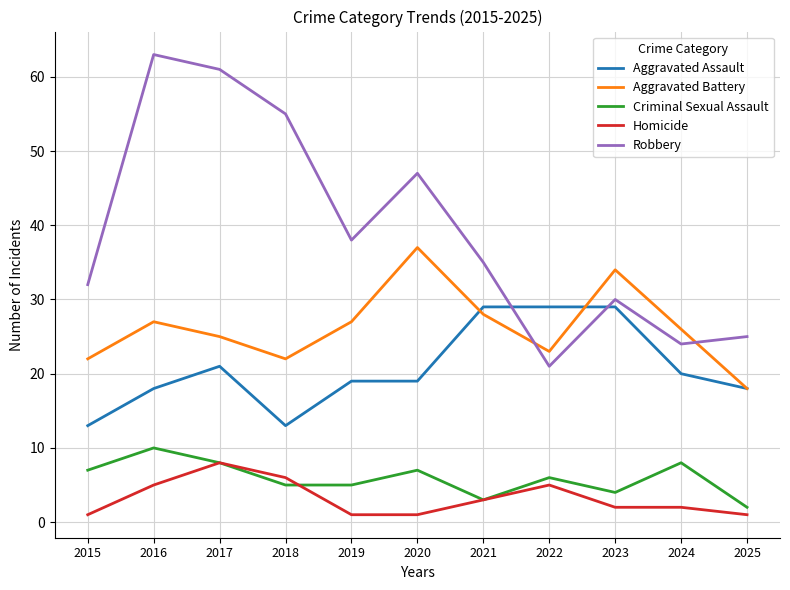

What is the difference between the maximum and minimum values in the Aggravated Assault series?

16